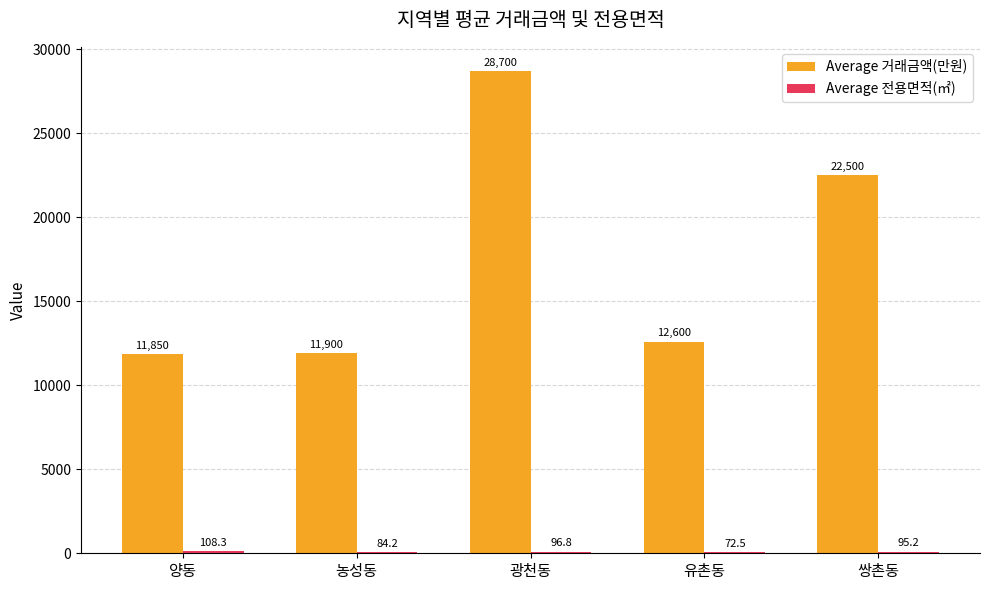

Where is Average 거래금액(만원) nearest to the value 20275?

쌍촌동